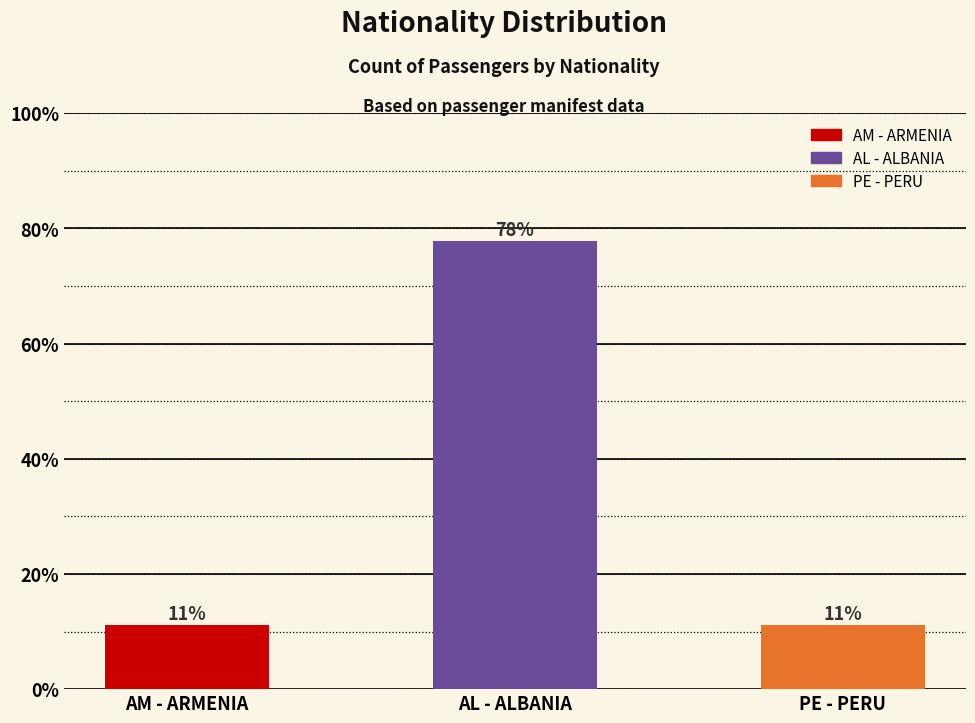

How many bars are there in total?

3